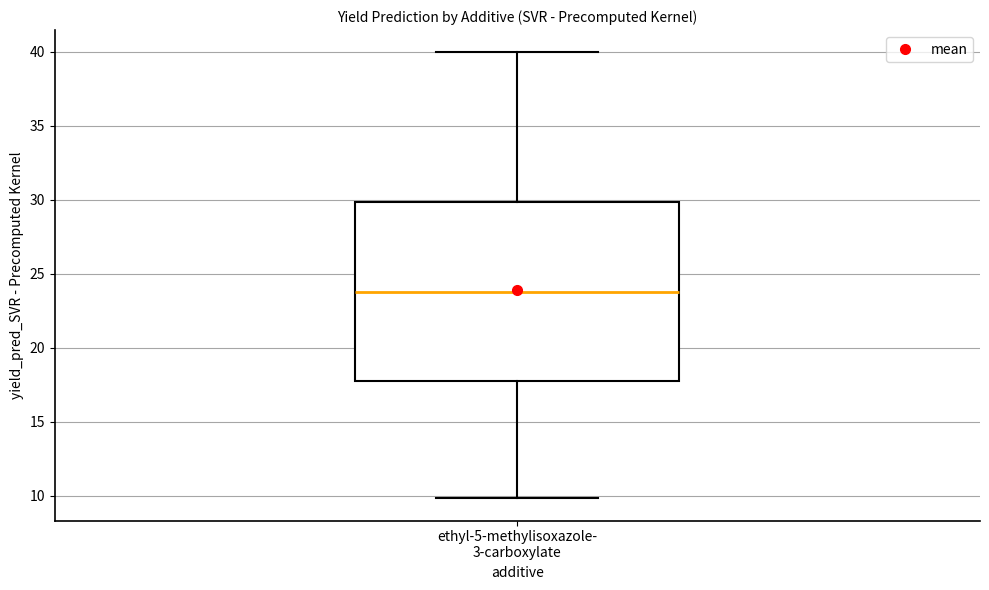

Where is the upper edge of the box for ethyl-5-methylisoxazole- 3-carboxylate on the y-axis? The values are not printed on the chart, so give them approximately, as read against the axis.

30.0